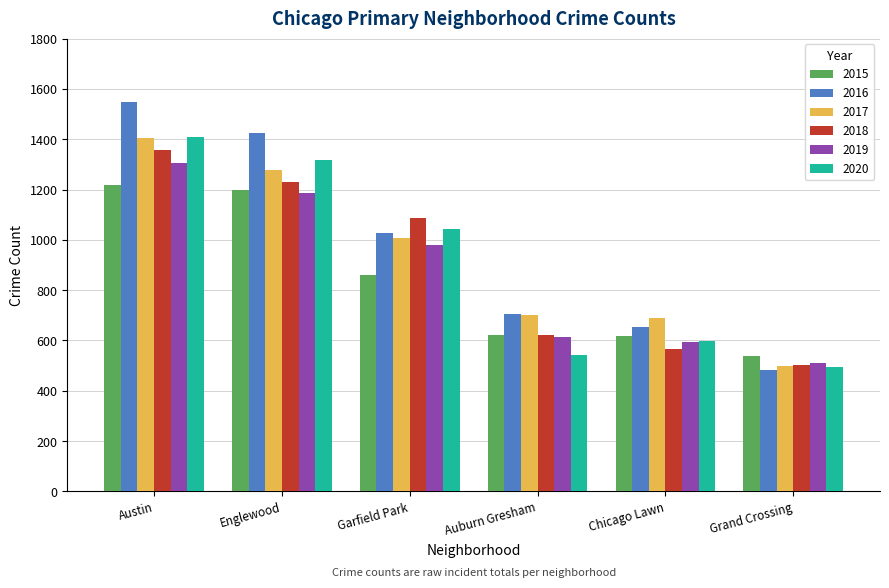

True or false: 2016 has a value of 481 at Grand Crossing.

True